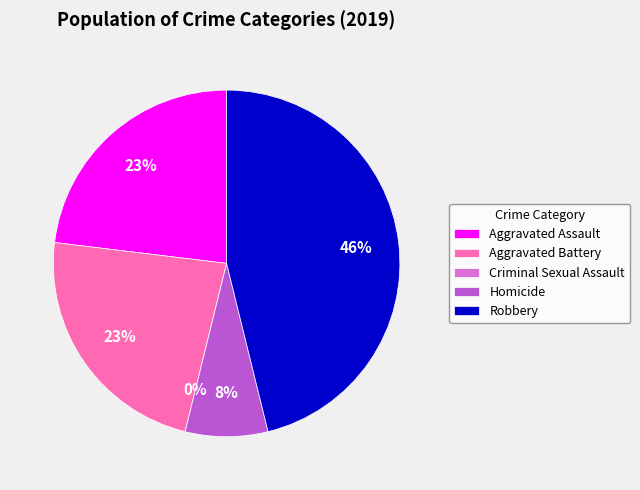

What is the smallest slice in the pie chart?

Criminal Sexual Assault